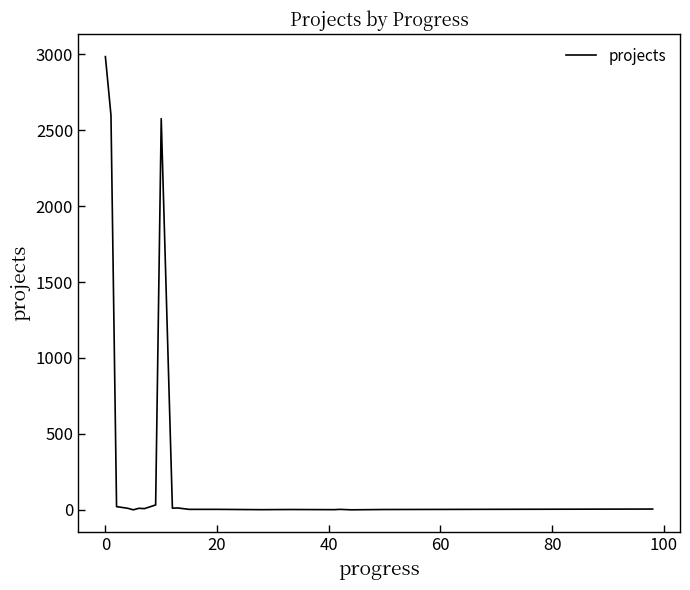

Count the number of data series in this chart.

1